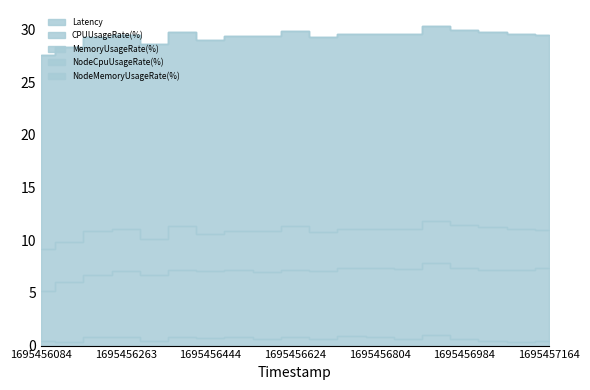

Where is the first local maximum for NodeCpuUsageRate(%)?

1695456204